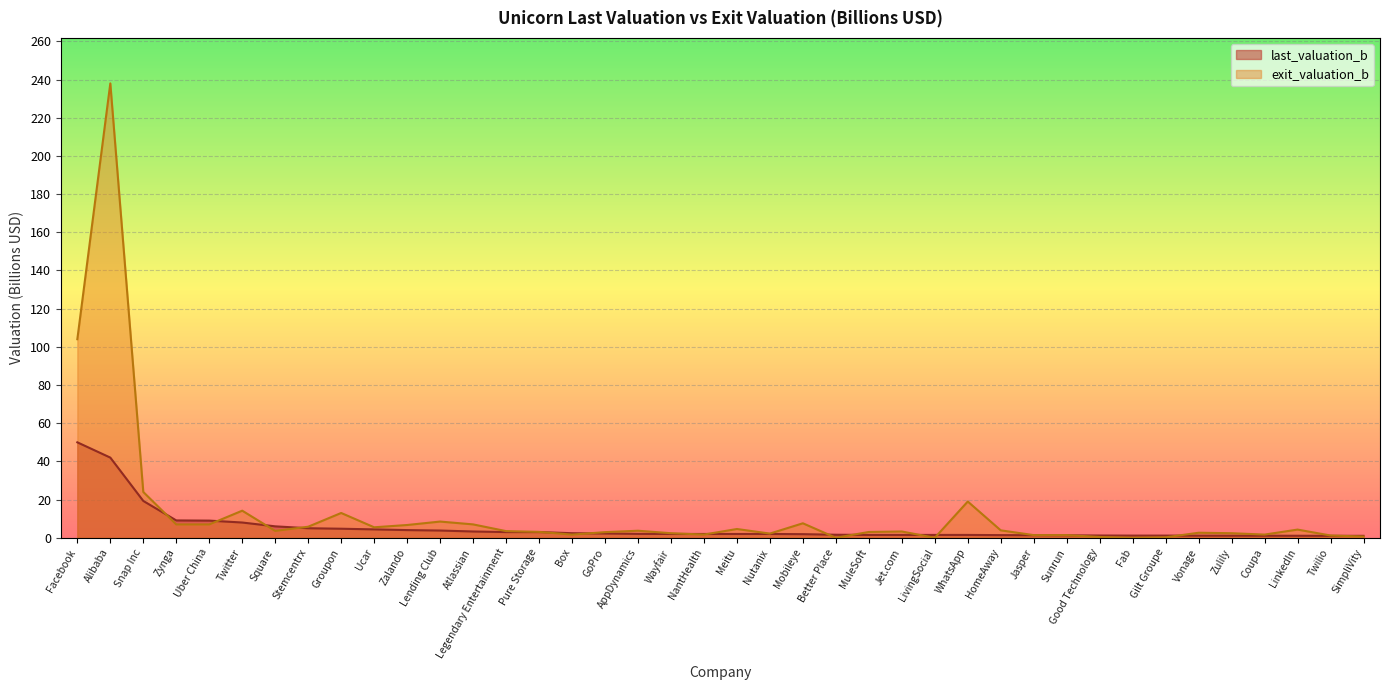

Which series has the largest range (max minus min)?

exit_valuation_b